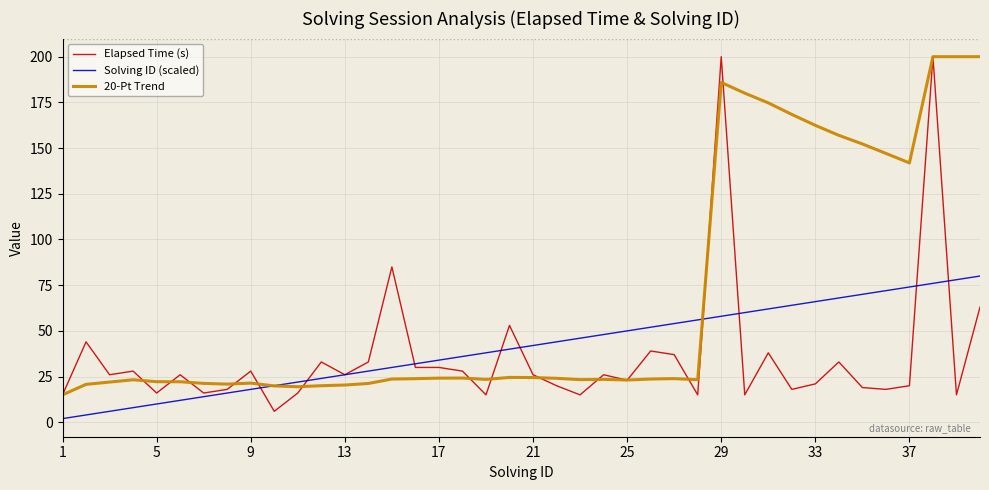

True or false: Solving ID (scaled) has more than 0 interior local peaks.

False